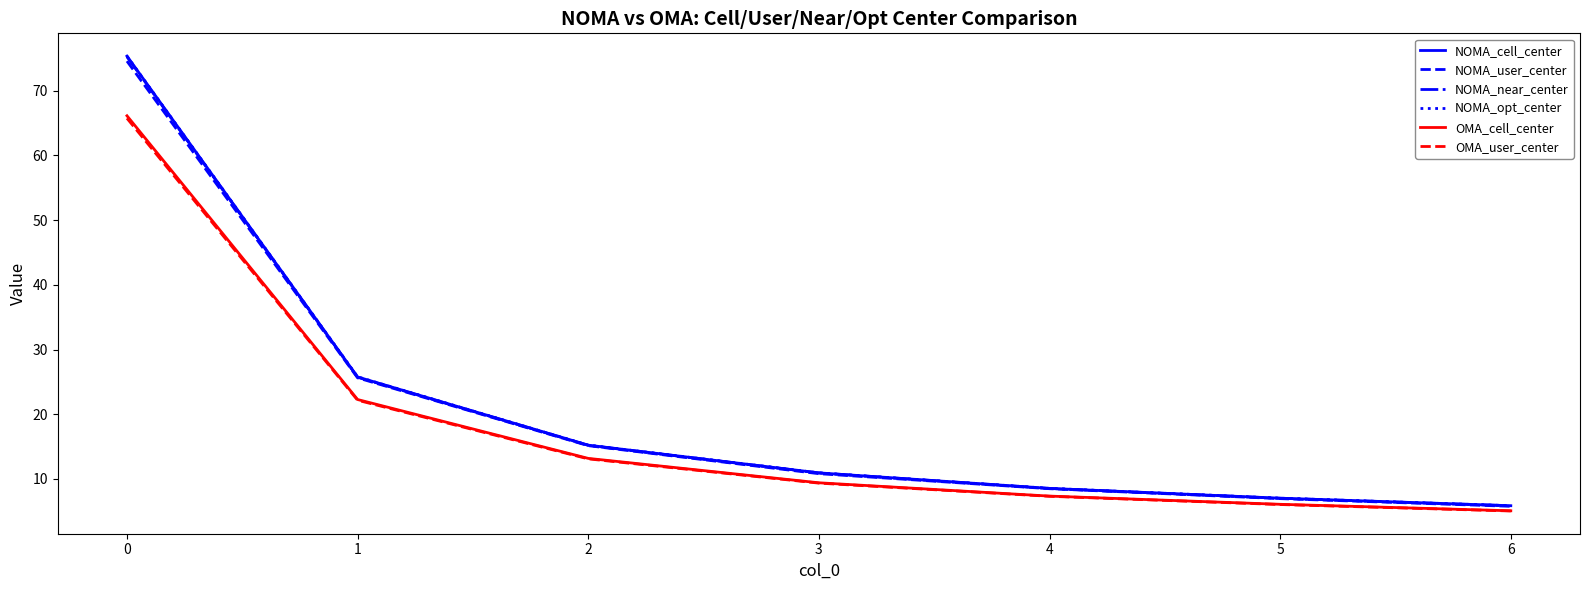

Which series changed the most between 1 and 3?

NOMA_opt_center